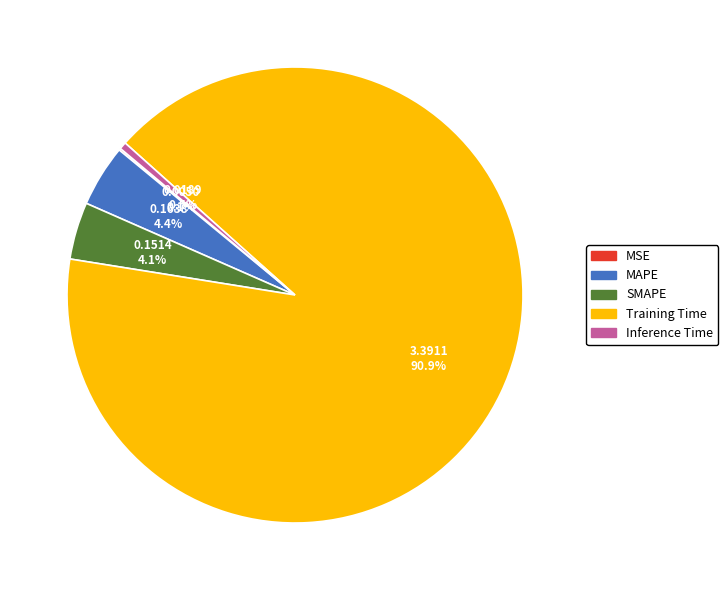

Which category accounts for the majority?

Training Time